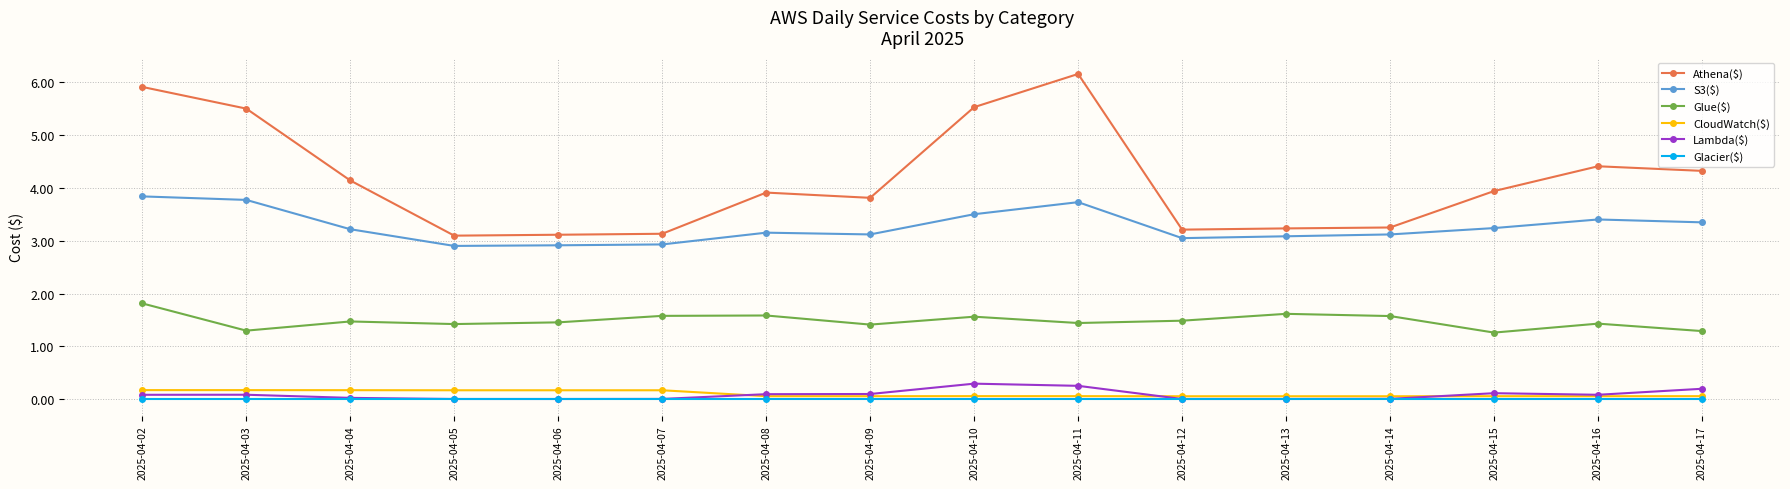

What is the value of the Athena($) point at the 10th from the left?

6.2